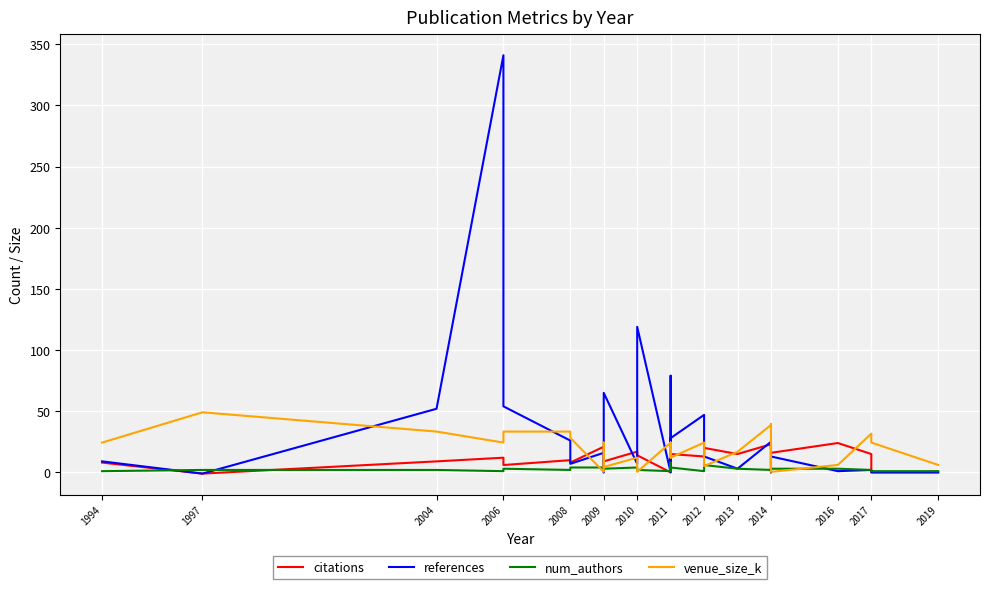

Between which two adjacent categories do citations and num_authors first intersect?

1994 and 1997